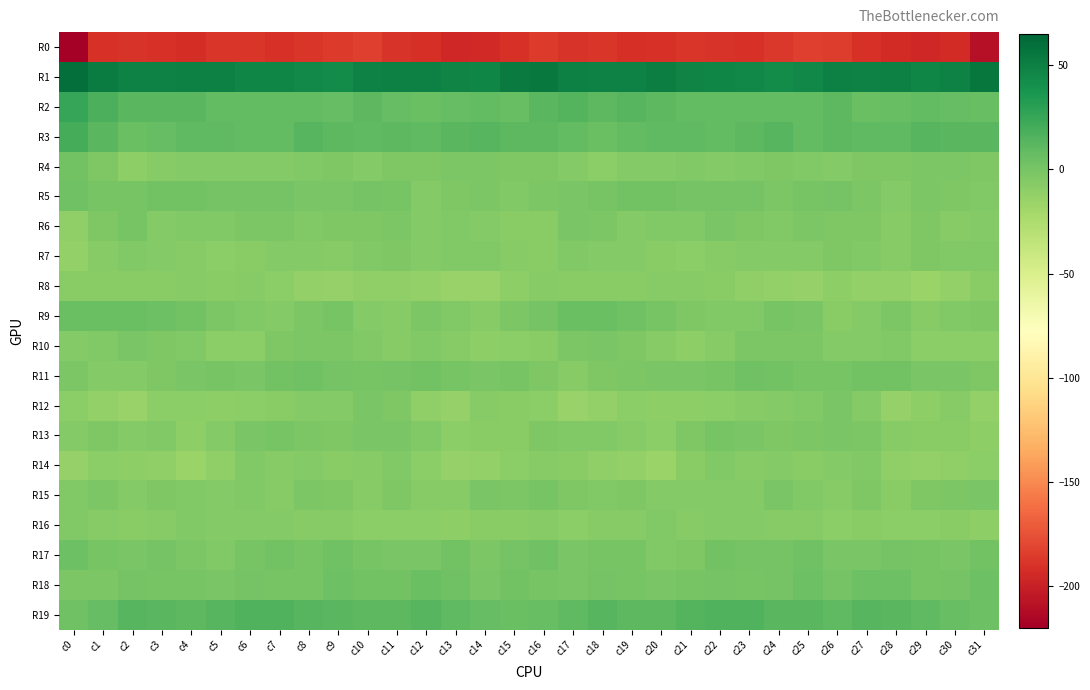

At which category is the sum across all series the highest?

c25